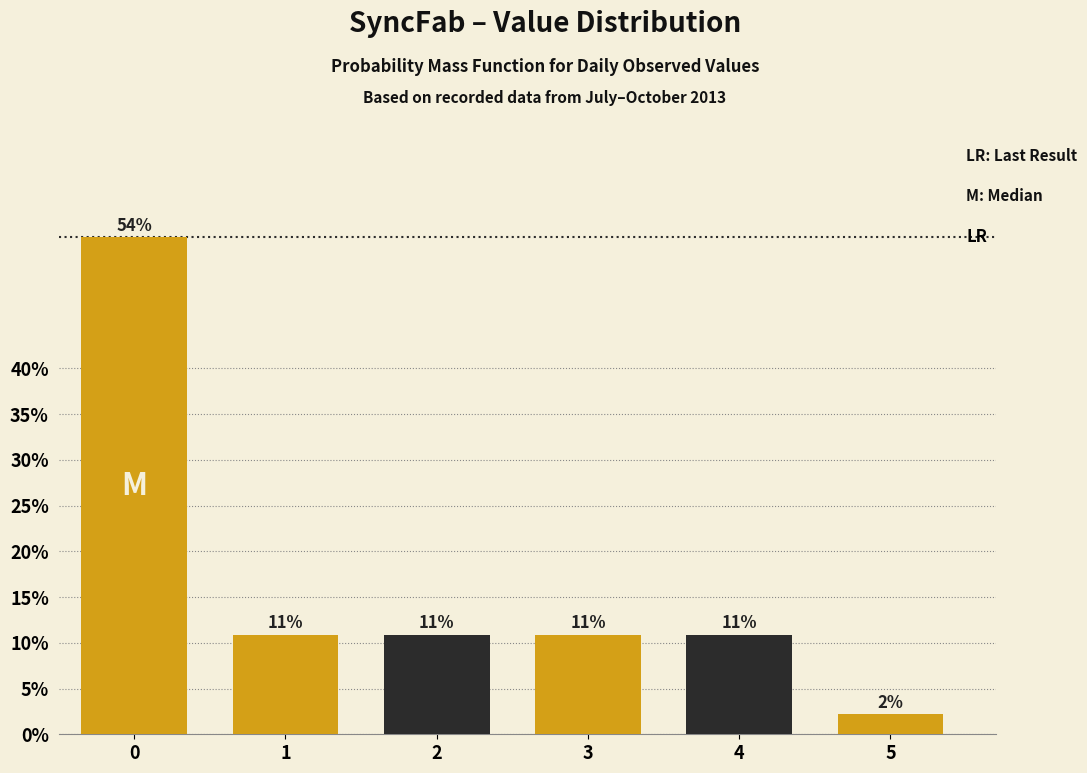

Are the bars horizontal?

No